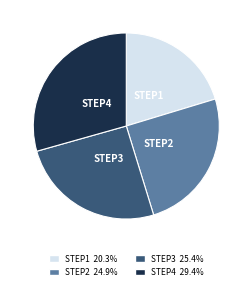

Does any single category account for the majority?

No